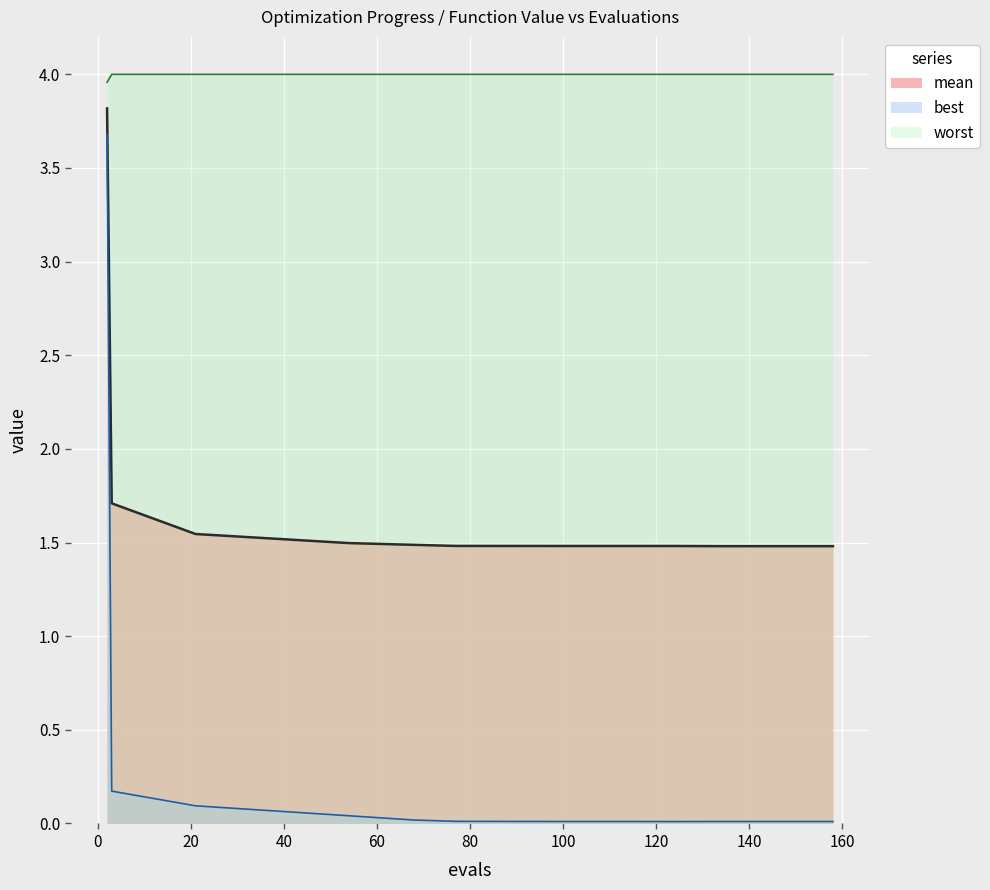

True or false: mean and worst intersect in this chart.

False